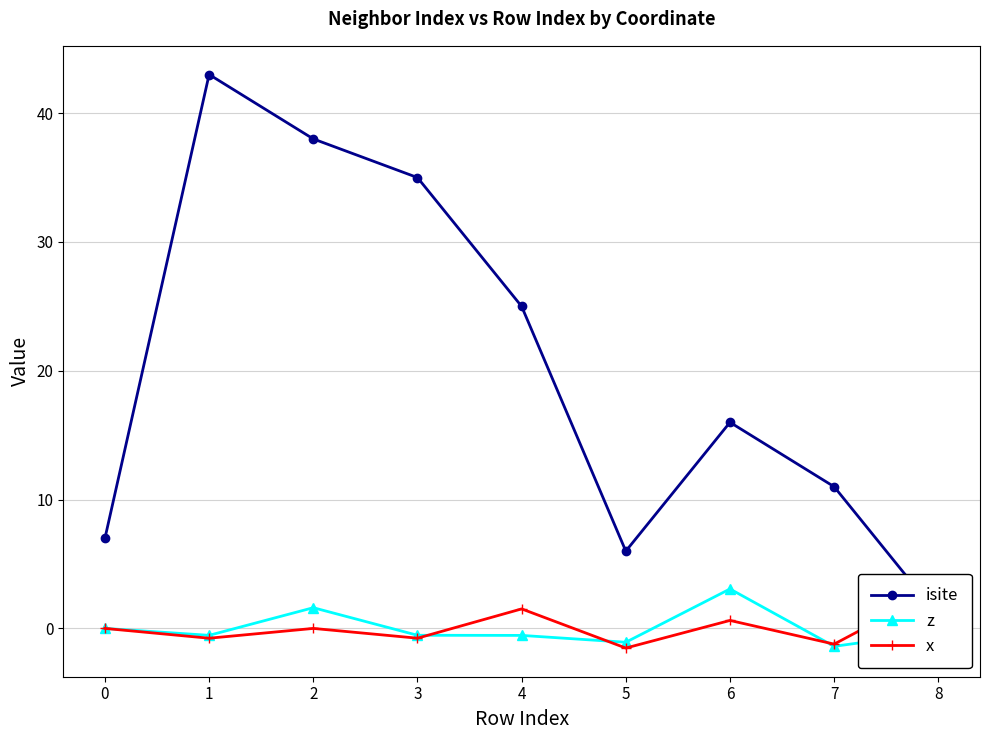

What is the value of the isite point at the 1st from the left?

7.0